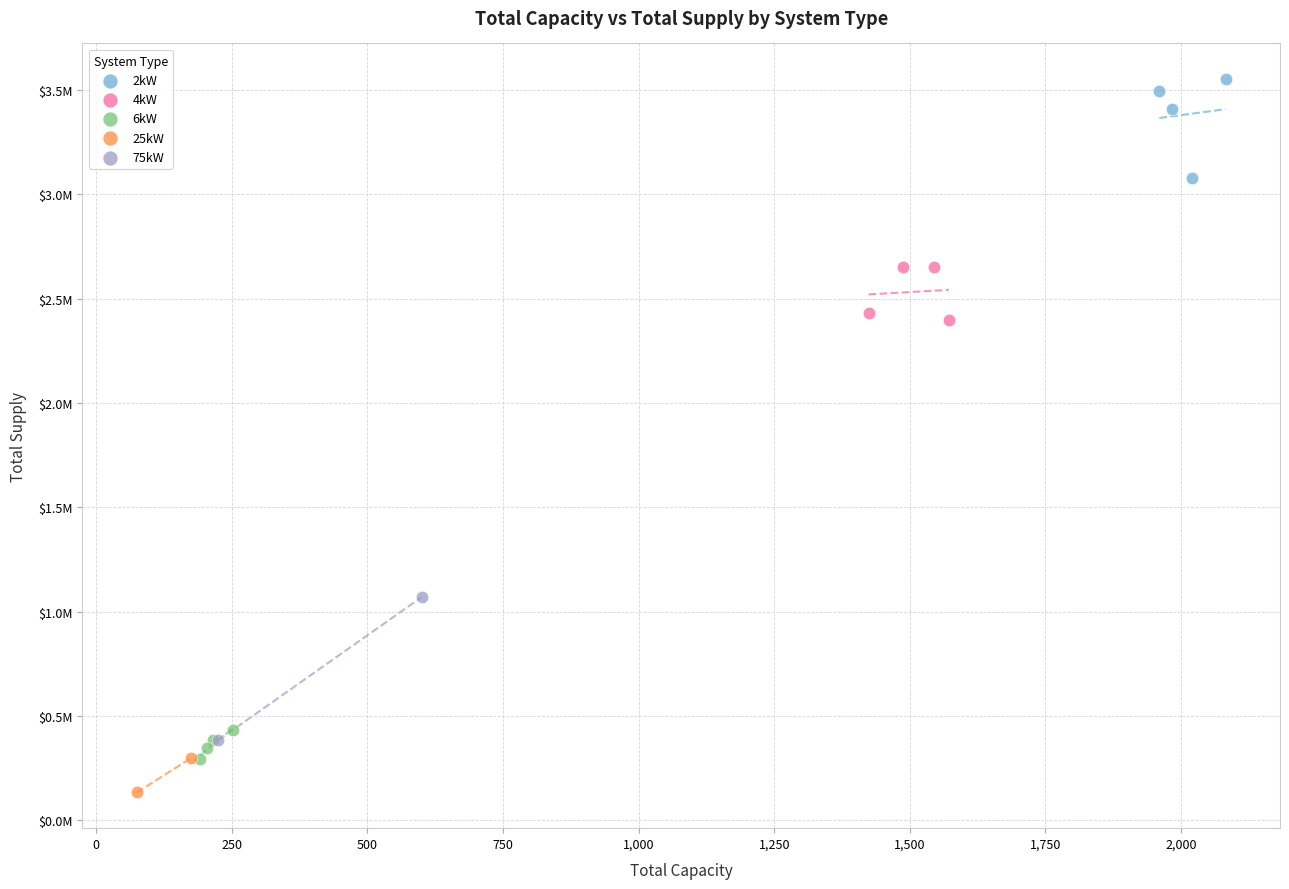

Which series reaches the minimum Y coordinate?

25kW